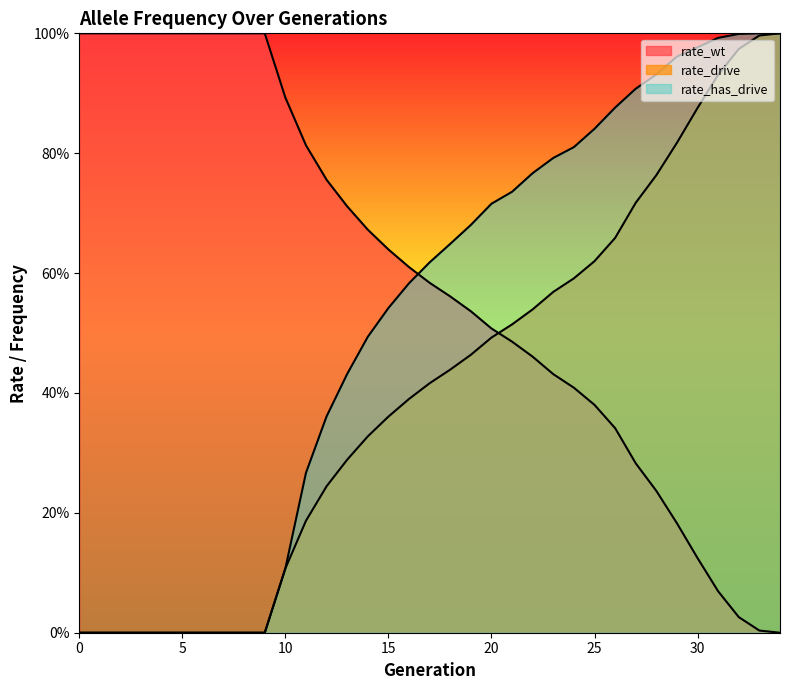

What is the value of the rate_drive point at the 35th from the left?

1.0